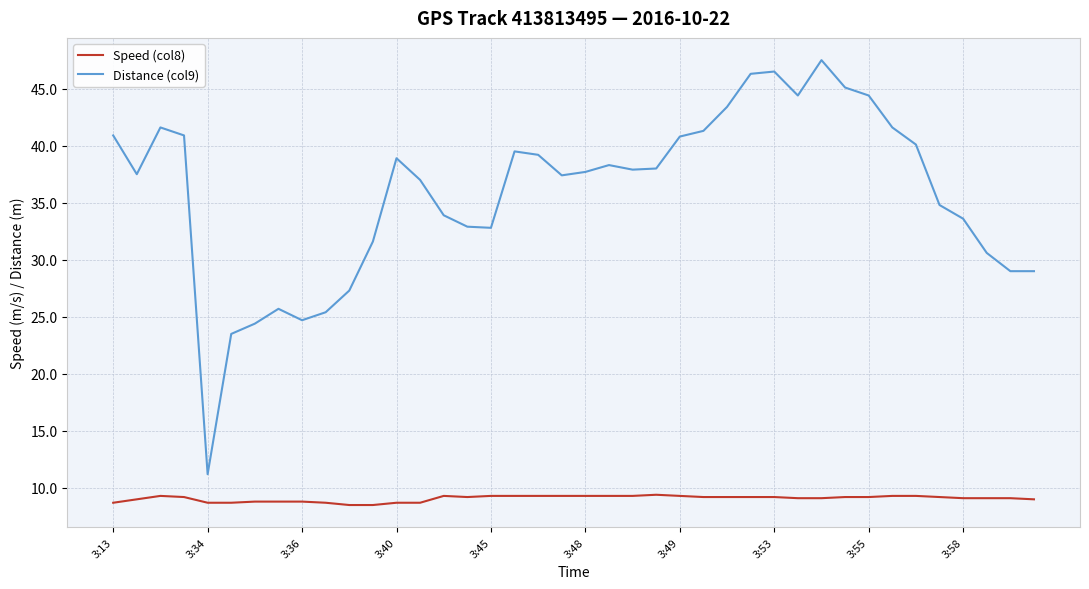

Which series has the largest range (max minus min)?

Distance (col9)